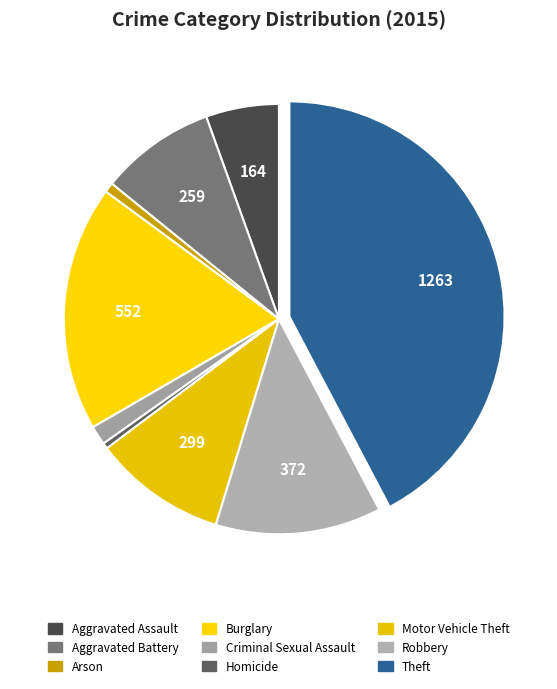

Is there a majority slice in this chart?

No